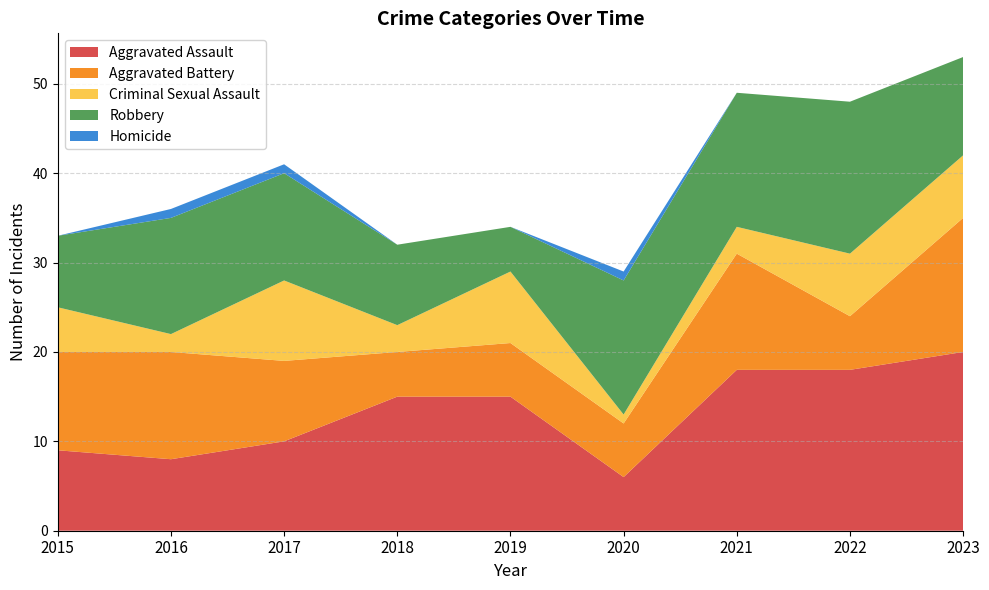

Reading left to right, what are all the values shown in this chart?

Aggravated Assault: 2015=9	2016=8	2017=10	2018=15	2019=15	2020=6	2021=18	2022=18	2023=20
Aggravated Battery: 2015=11	2016=12	2017=9	2018=5	2019=6	2020=6	2021=13	2022=6	2023=15
Criminal Sexual Assault: 2015=5	2016=2	2017=9	2018=3	2019=8	2020=1	2021=3	2022=7	2023=7
Robbery: 2015=8	2016=13	2017=12	2018=9	2019=5	2020=15	2021=15	2022=17	2023=11
Homicide: 2015=0	2016=1	2017=1	2018=0	2019=0	2020=1	2021=0	2022=0	2023=0